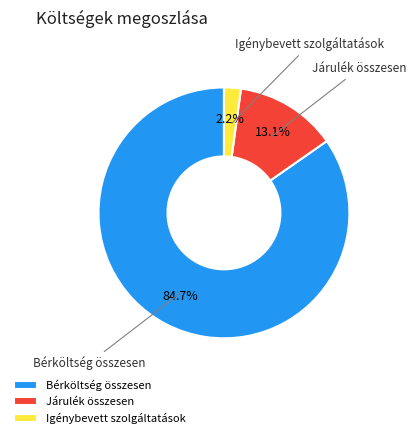

The Igénybevett szolgáltatások slice represents 2% of the pie. True or false?

True